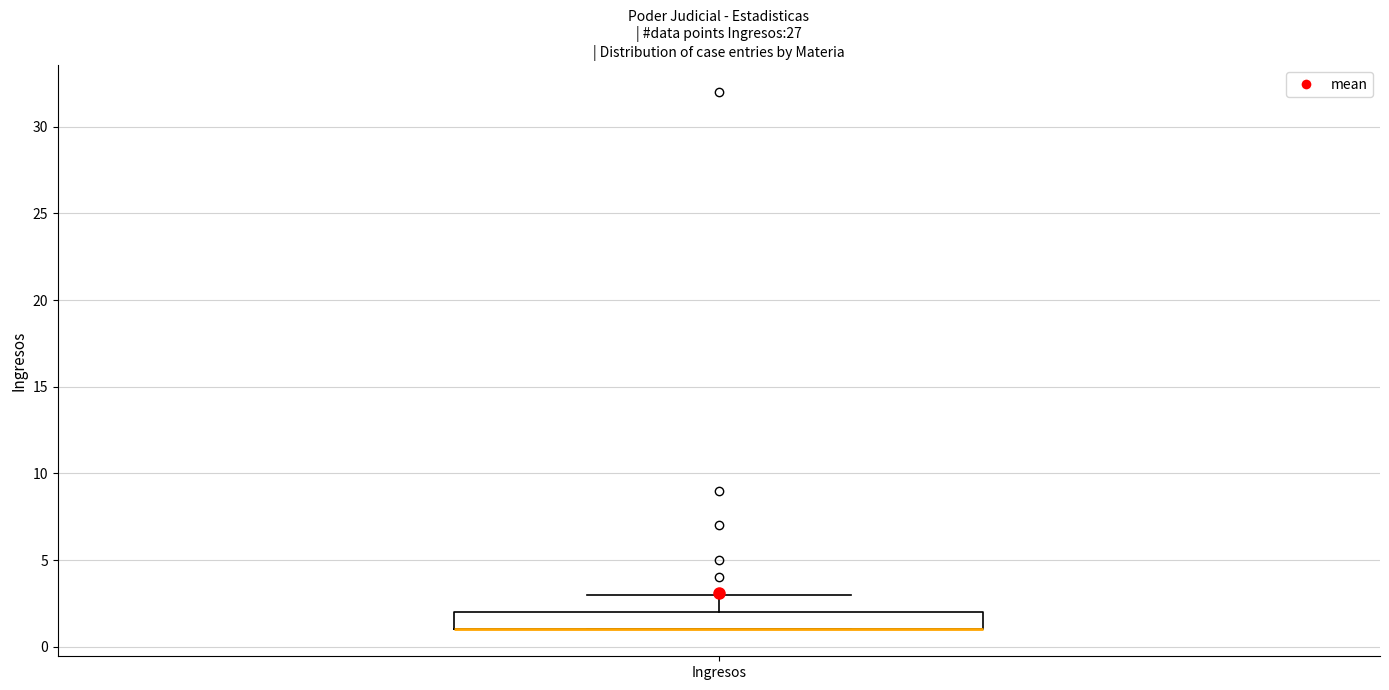

Read this box plot against the y-axis: the position of the median line, the range covered by the box, and the ends of both whiskers. The values are not printed on the chart, so give them approximately, as read against the axis.

median 1 (drawn on the box's lower edge), box 1 to 2, whiskers 1 to 3